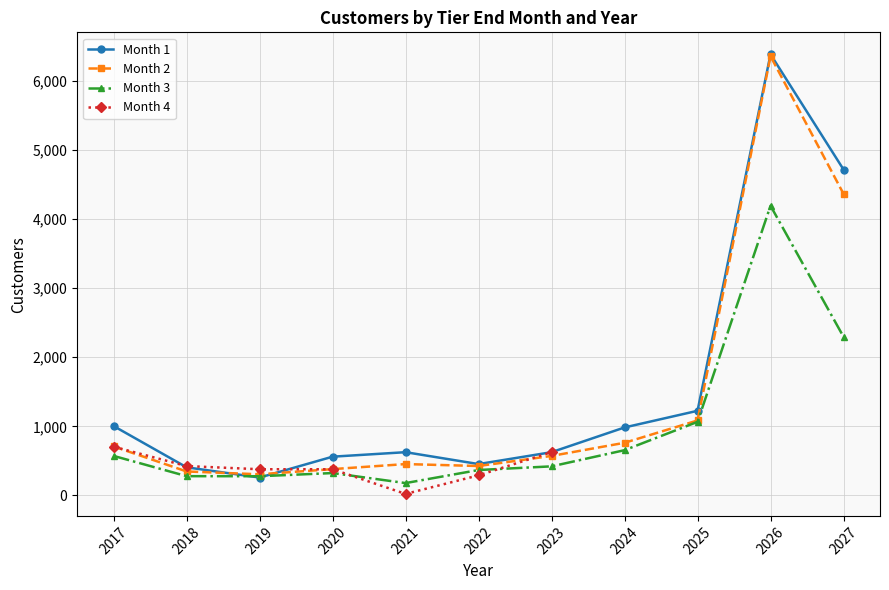

At which label does Month 2 reach its peak?

2026